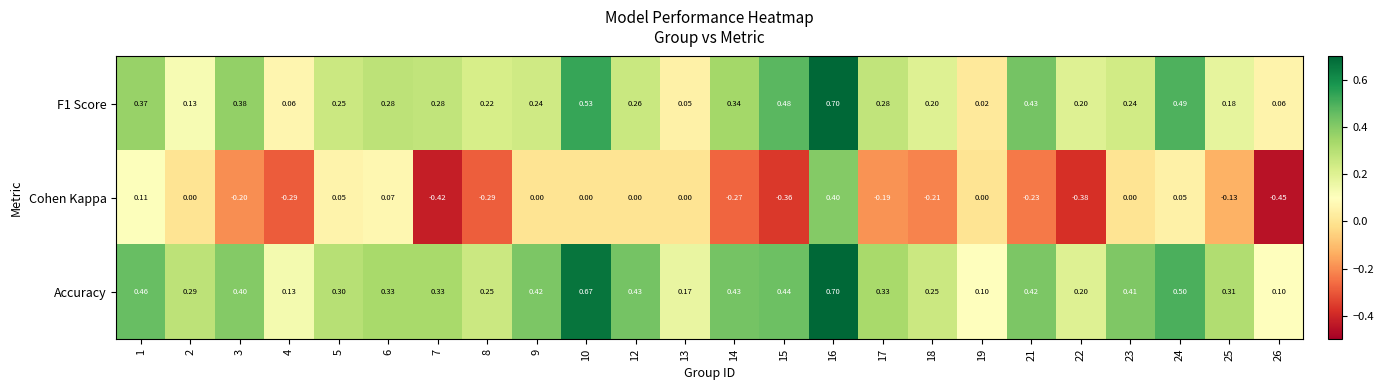

Between 7 and 24, which series saw the biggest shift?

Cohen Kappa